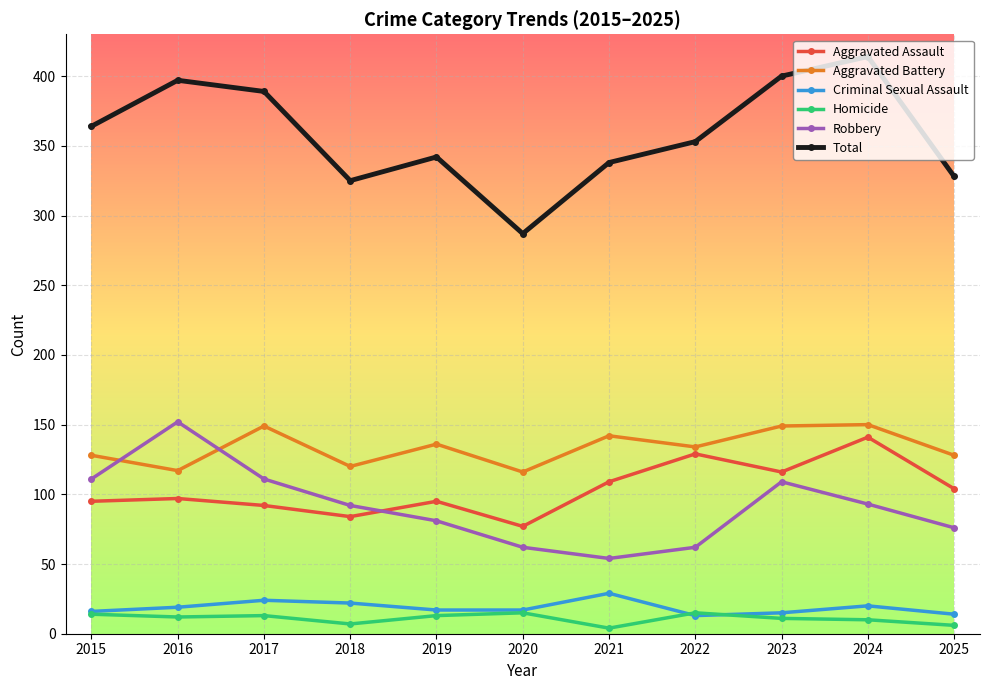

At which label is Total closest to 350?

2022